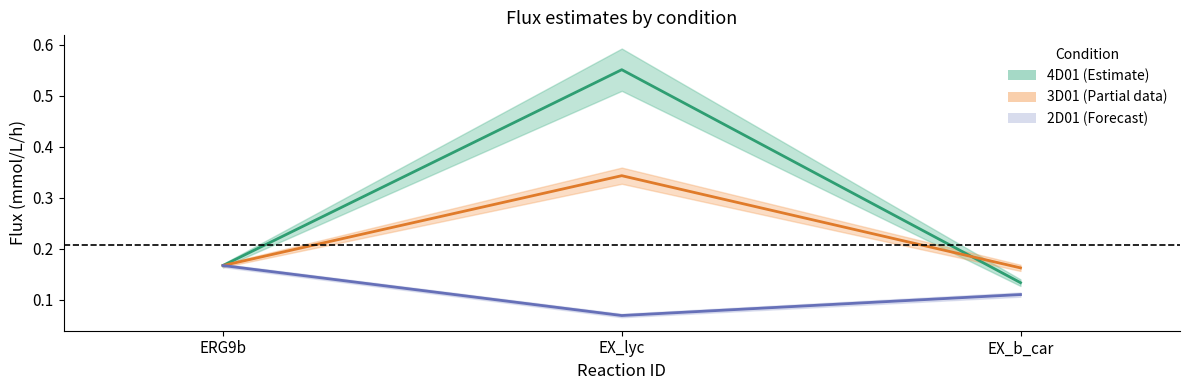

What is the approximate value of 2D01_mean (mmol/L/h) at ERG9b?

0.2